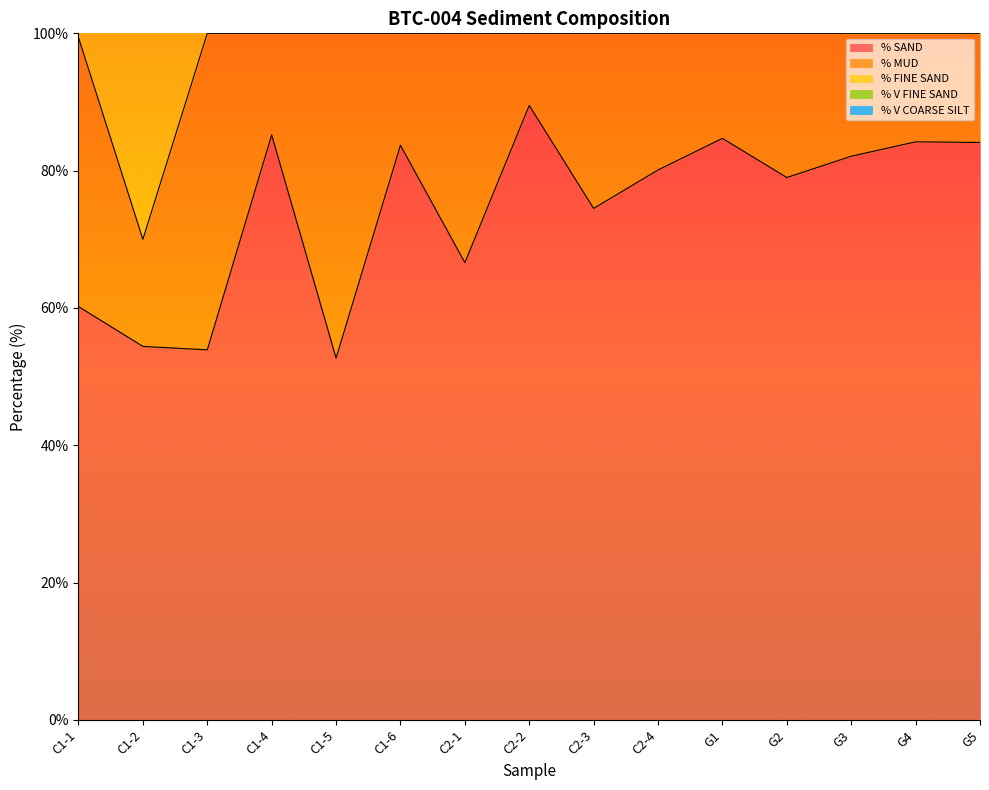

What is the difference between the maximum and minimum values in the % FINE SAND series?

47.3